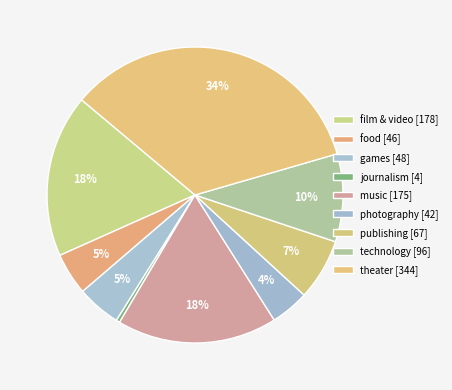

What is the ratio of the value at publishing to the value at food?

1.5